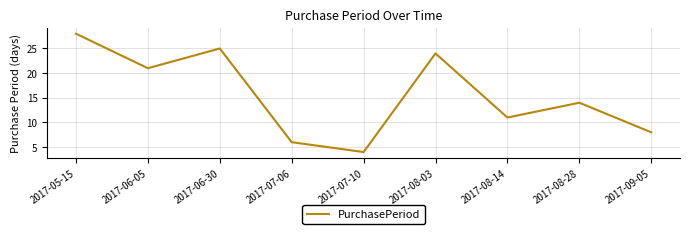

Reading right to left, what are all the values shown in this chart?

2017-09-05=8	2017-08-28=14	2017-08-14=11	2017-08-03=24	2017-07-10=4	2017-07-06=6	2017-06-30=25	2017-06-05=21	2017-05-15=28